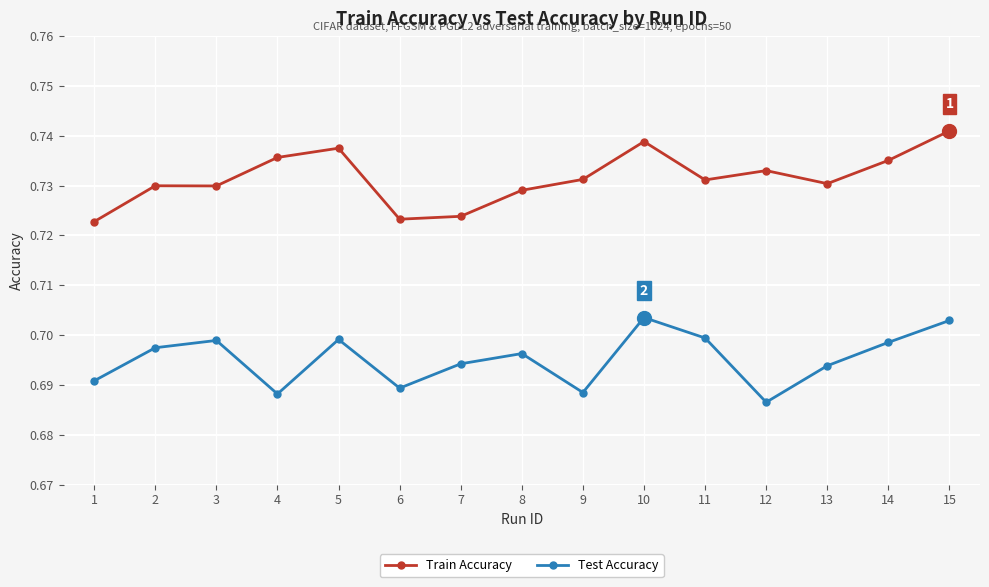

What is the sum of the Test Accuracy values at 7 and 2?

1.4